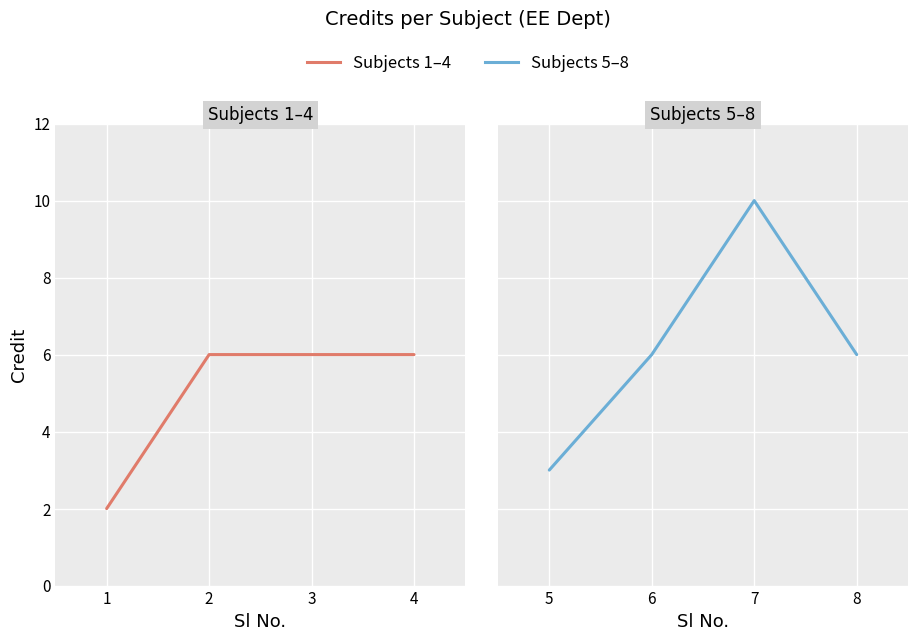

How many values are below 6?

1